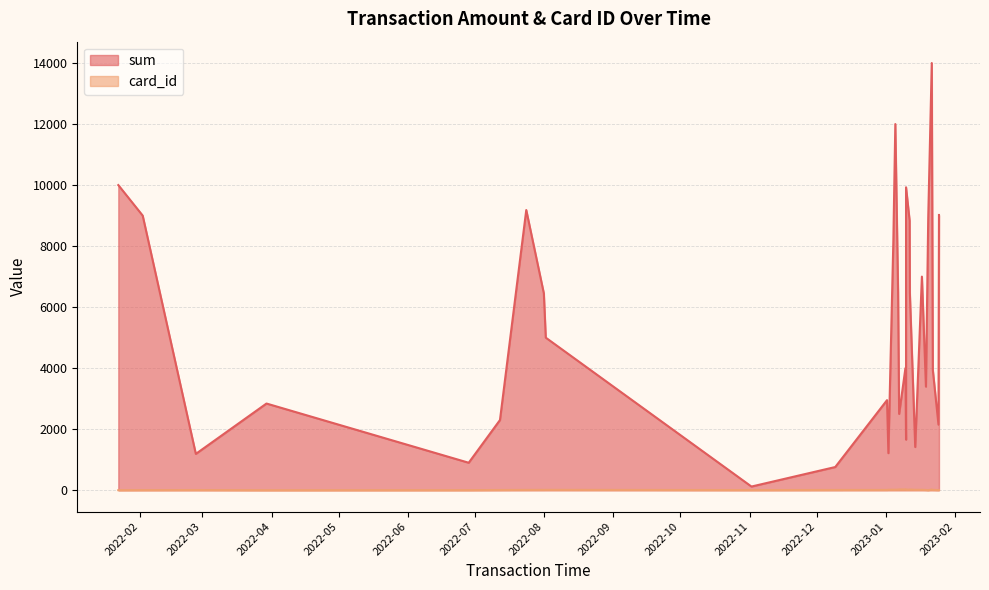

Which label corresponds to the smallest value in the chart?

2022-03-29 17:23:24